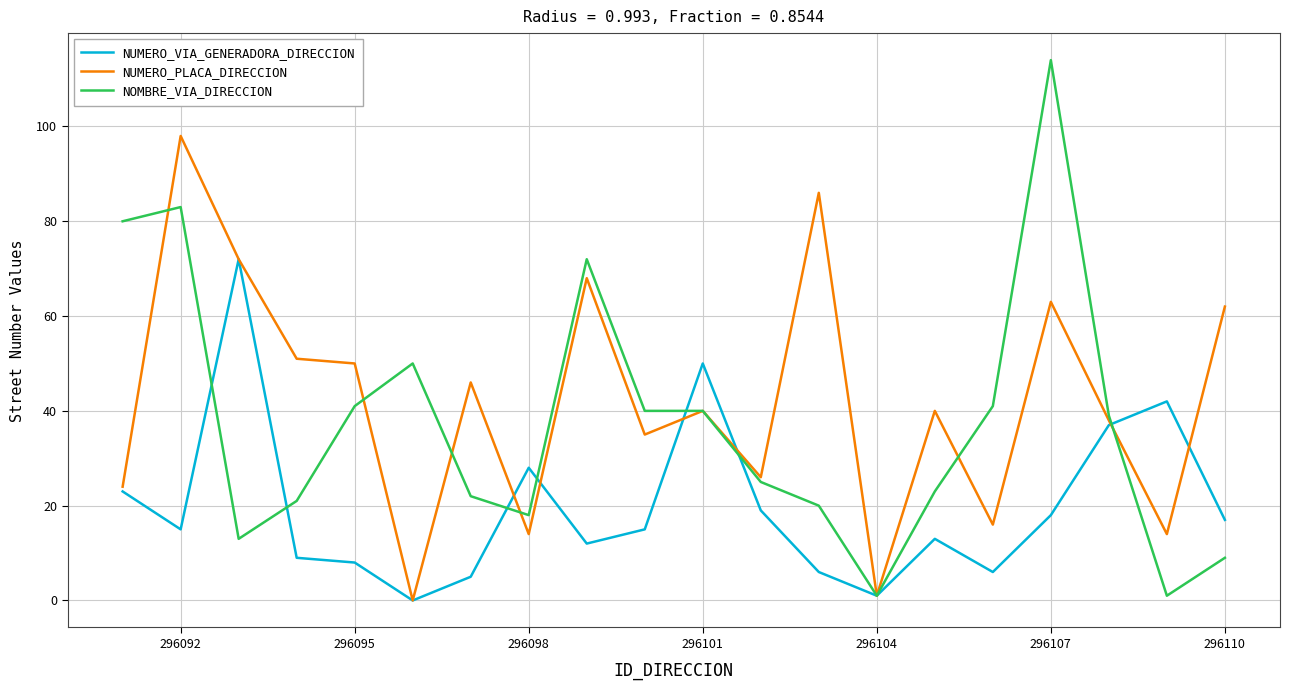

Which series has the largest range (max minus min)?

NOMBRE_VIA_DIRECCION